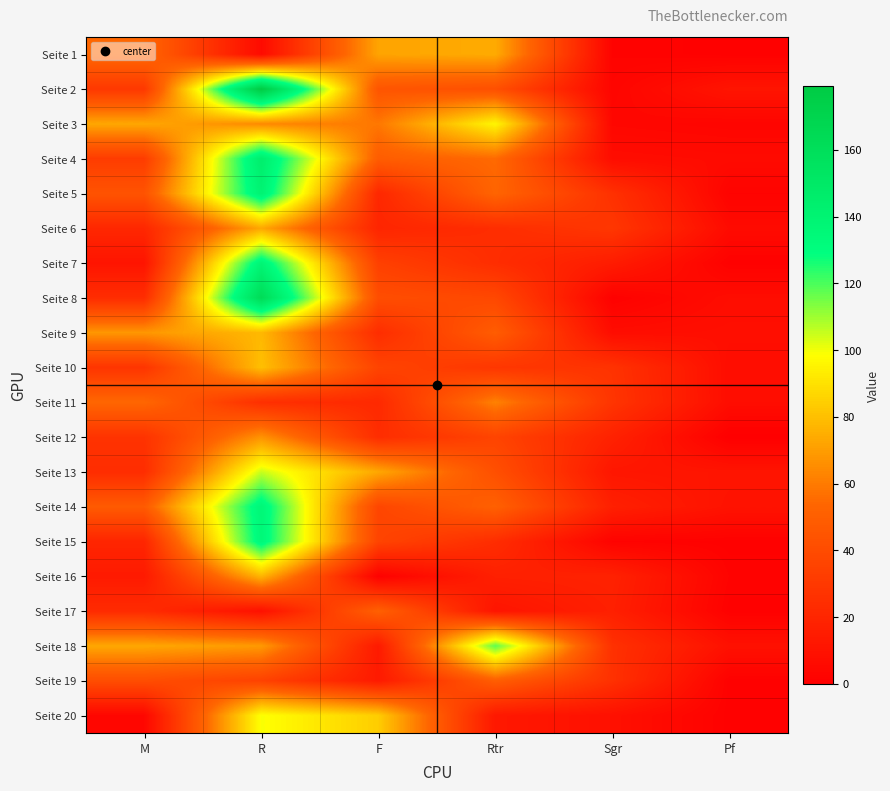

How many distinct data groups are displayed?

20